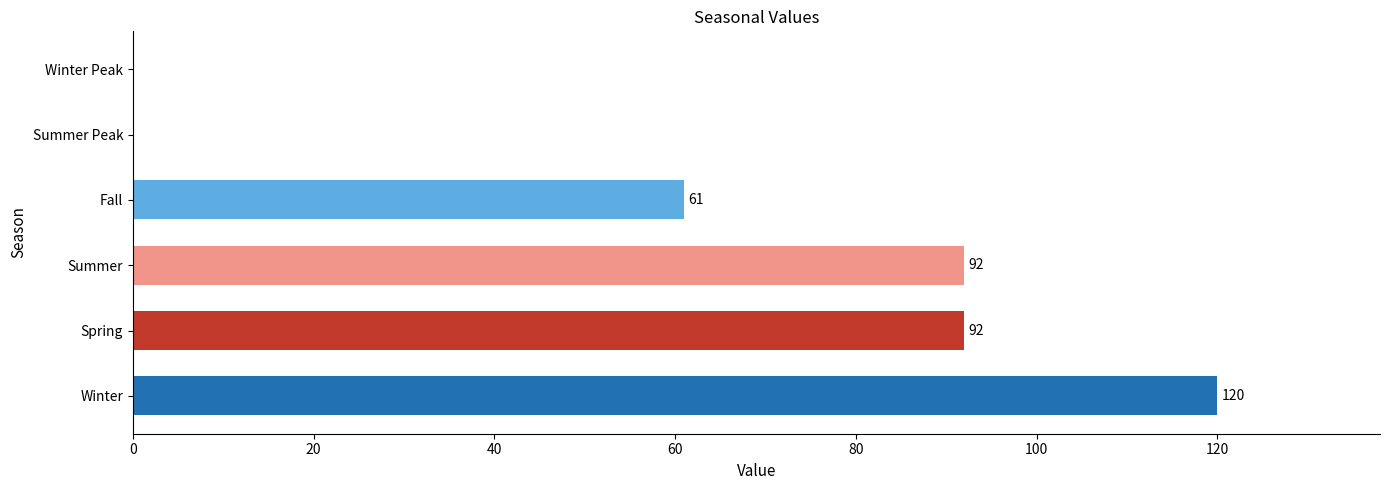

The value at Spring is 92. True or false?

True